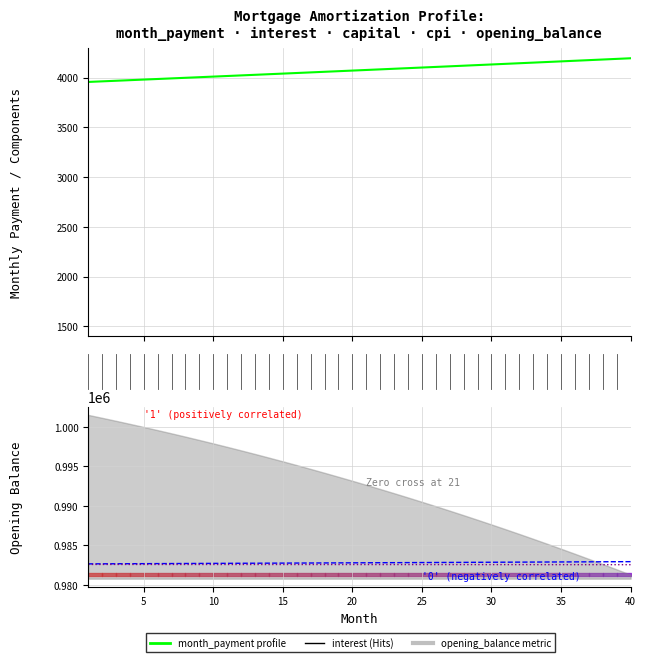

Reading left to right, transcribe all the data shown in this chart.

month_payment: 3957.1	3963.1	3969.0	3975.0	3980.9	3986.9	3992.9	3998.9	4004.9	4010.9	4016.9	4022.9	4029.0	4035.0	4041.1	4047.1	4053.2	4059.3	4065.4	4071.4	4077.6	4083.7	4089.8	4095.9	4102.1	4108.2	4114.4	4120.6	4126.7	4132.9	4139.1	4145.3	4151.6	4157.8	4164.0	4170.3	4176.5	4182.8	4189.1	4195.3
capital (offset): 982669.3	982676.0	982682.8	982689.5	982696.3	982703.1	982709.9	982716.8	982723.7	982730.6	982737.5	982744.5	982751.4	982758.5	982765.5	982772.5	982779.6	982786.7	982793.8	982801.0	982808.2	982815.4	982822.6	982829.9	982837.2	982844.5	982851.8	982859.2	982866.6	982874.0	982881.4	982888.9	982896.4	982903.9	982911.5	982919.0	982926.7	982934.3	982941.9	982949.6
cpi (offset): 982598.1	982597.5	982597.0	982596.4	982595.8	982595.2	982594.5	982593.9	982593.3	982592.6	982591.9	982591.3	982590.6	982589.9	982589.1	982588.4	982587.7	982586.9	982586.2	982585.4	982584.6	982583.8	982583.0	982582.2	982581.4	982580.5	982579.7	982578.8	982577.9	982577.0	982576.1	982575.2	982574.3	982573.3	982572.4	982571.4	982570.4	982569.4	982568.4	982567.4